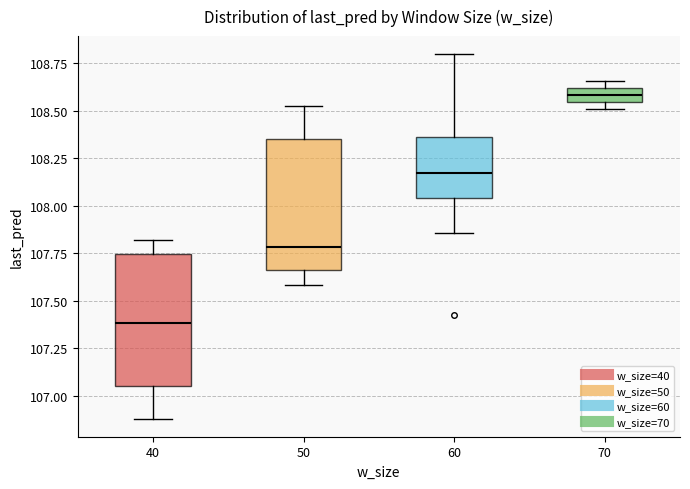

Where is the lower edge of the box at x = 70 on the y-axis? The values are not printed on the chart, so give them approximately, as read against the axis.

108.55